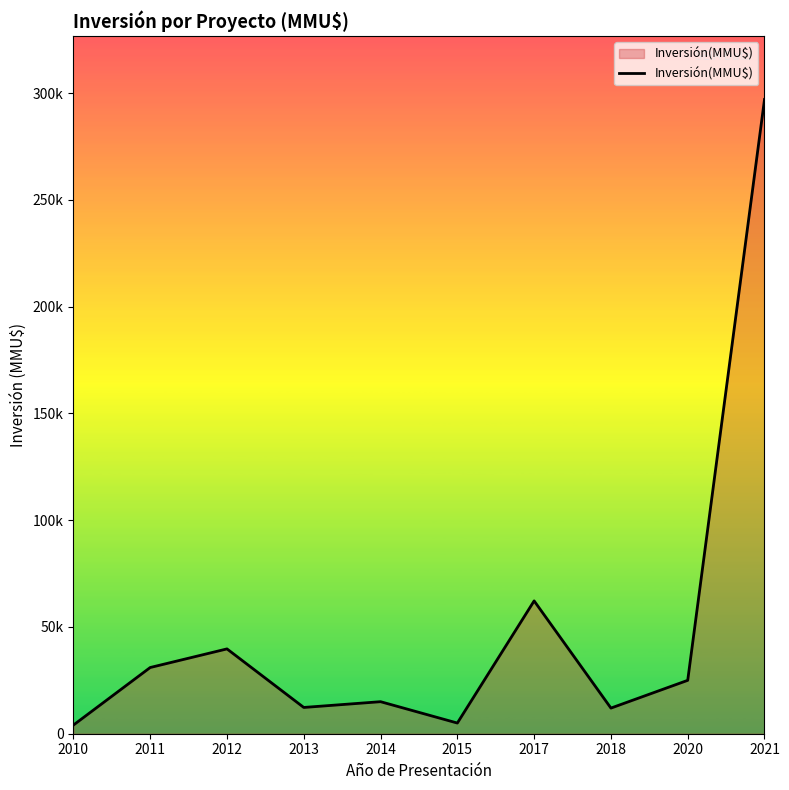

Does the chart display data point markers on the line(s)?

No